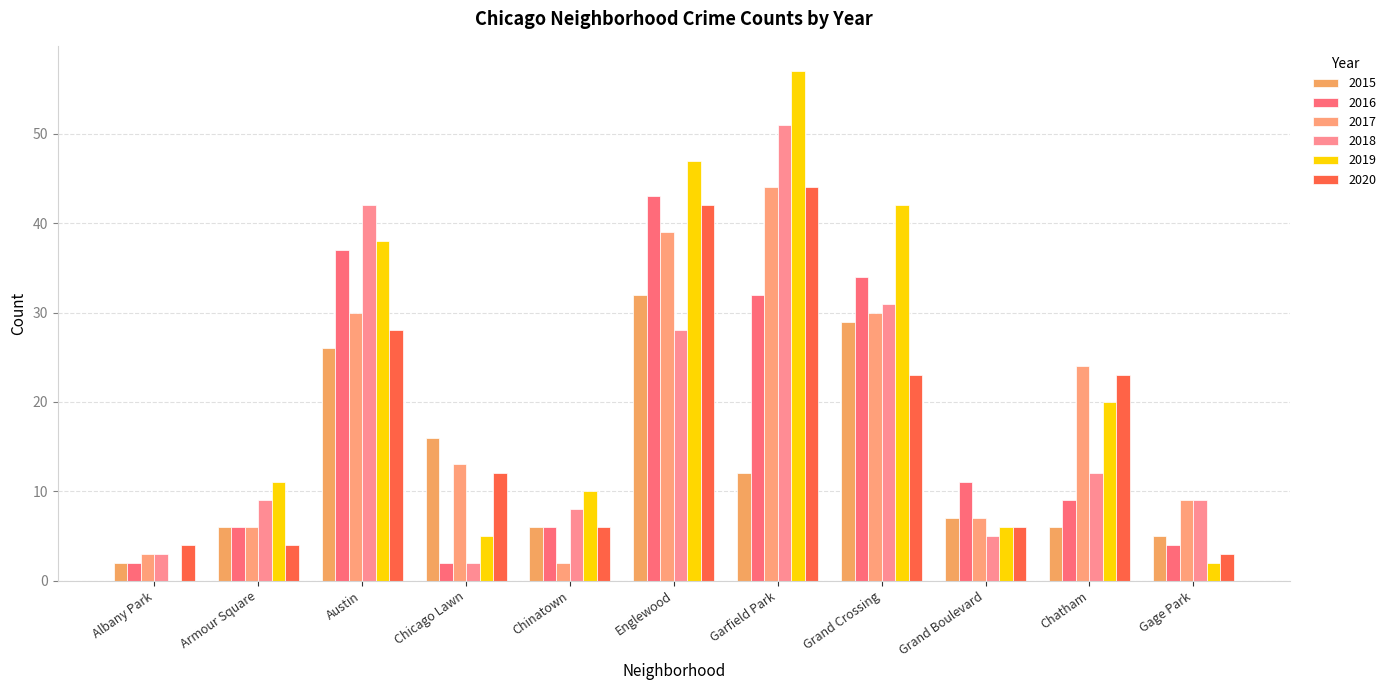

Count the number of data series in this chart.

6